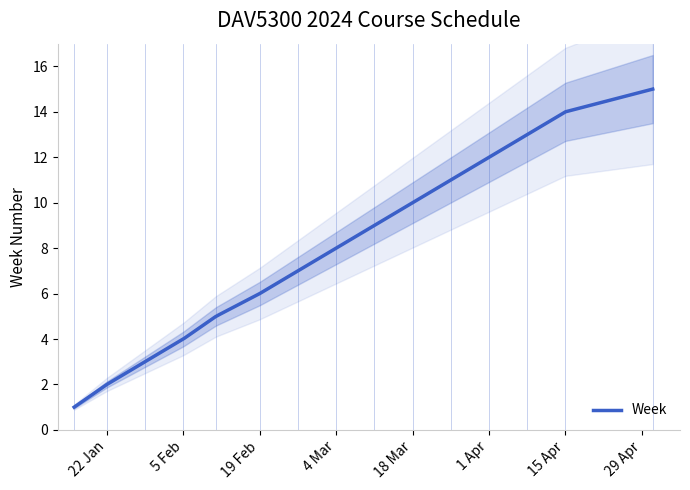

What is the smallest value displayed?

1